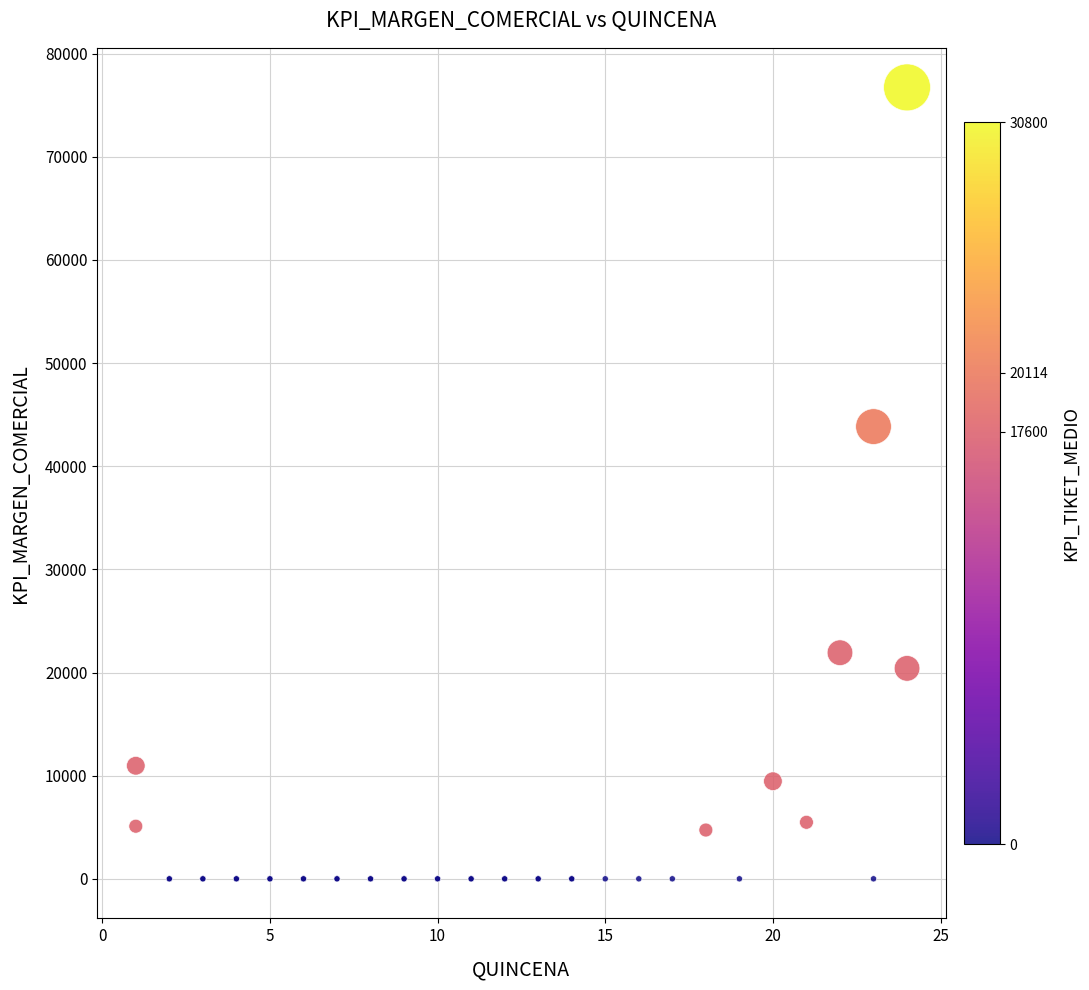

What Y value in the scatter plot is closest to 38360?

43840